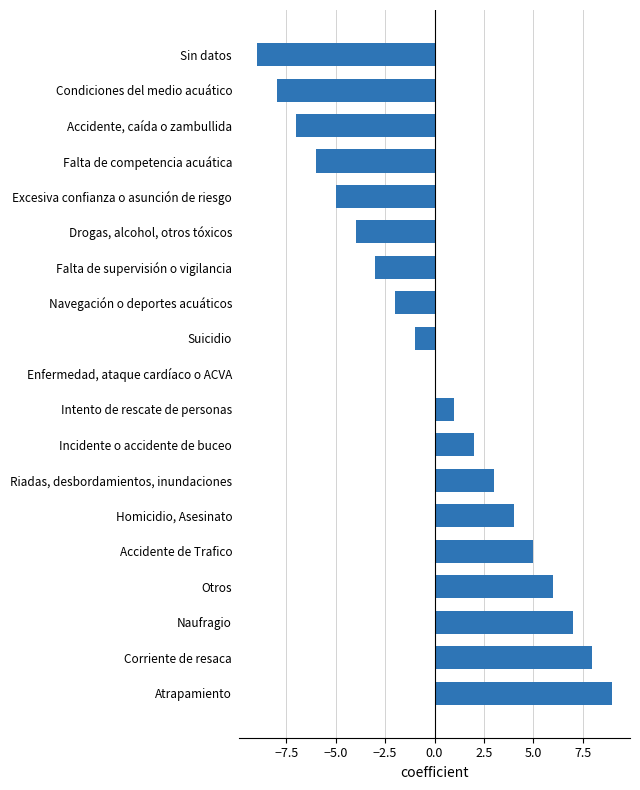

Which label corresponds to the largest value in the chart?

Atrapamiento